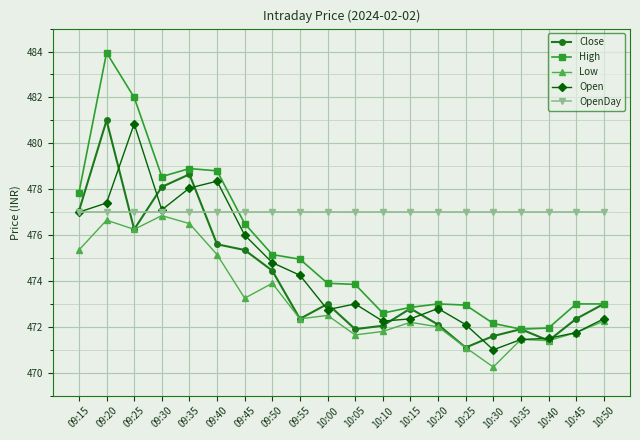

How many series are shown in this chart?

5